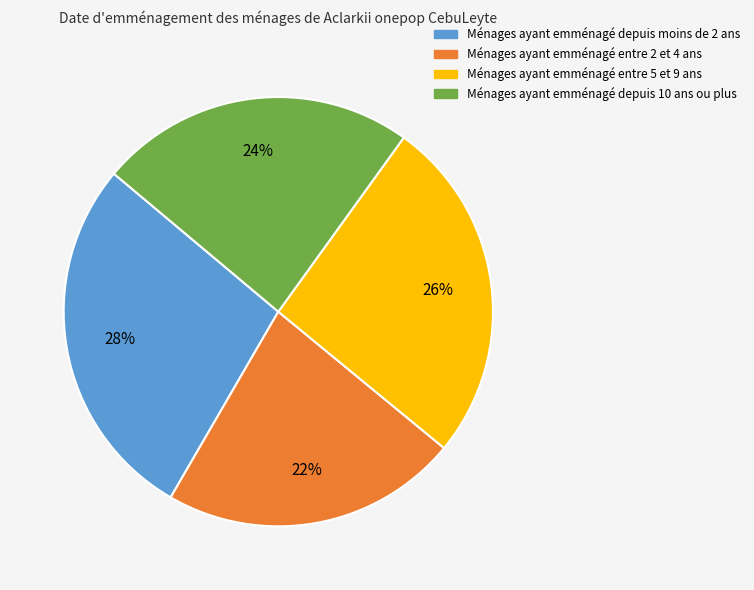

To the nearest percent, what is the average slice percentage?

25%